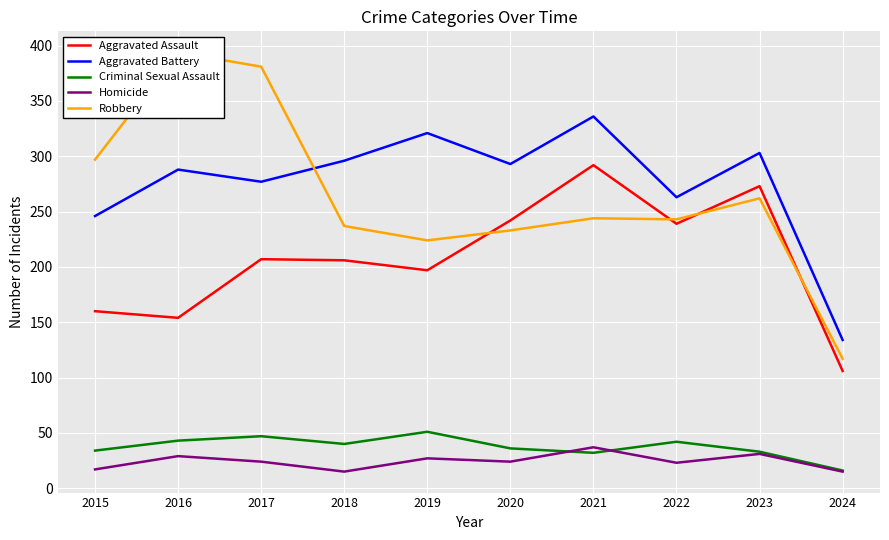

Count the number of categories in the chart.

10